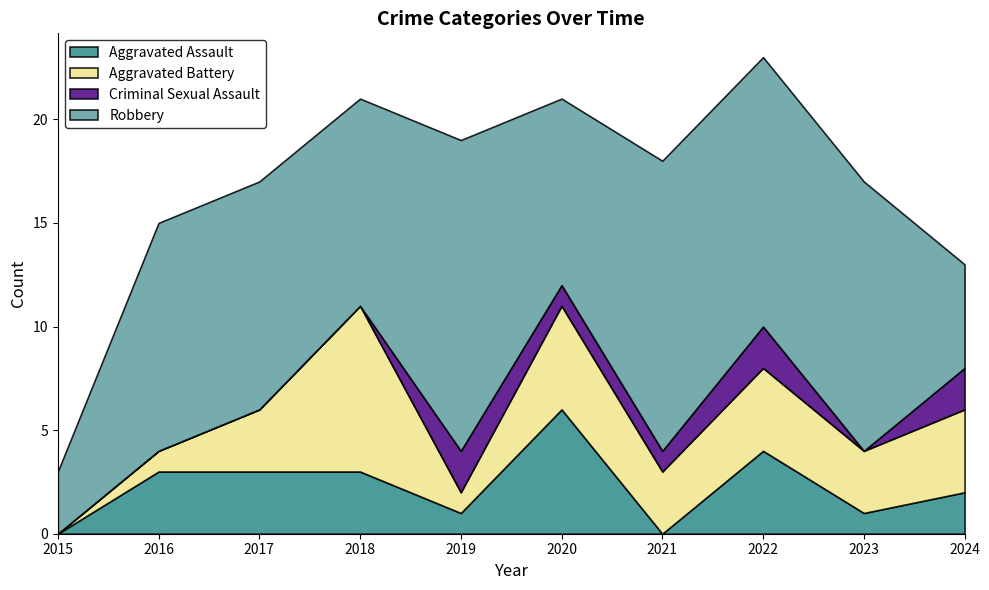

At how many categories does at least one series exceed 6?

8